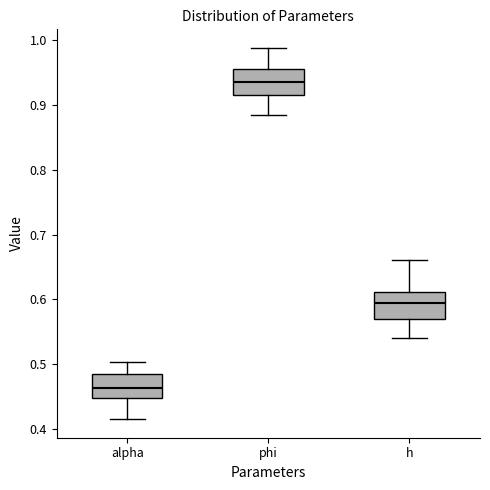

Reading left to right, transcribe this box plot: for each box, give where its median line is, the range the box spans, and where its two whiskers end, as read against the y-axis. The values are not printed on the chart, so give them approximately, as read against the axis.

alpha: median 0.46, box 0.45 to 0.49, whiskers 0.42 to 0.50
phi: median 0.94, box 0.92 to 0.96, whiskers 0.88 to 0.99
h: median 0.59, box 0.57 to 0.61, whiskers 0.54 to 0.66